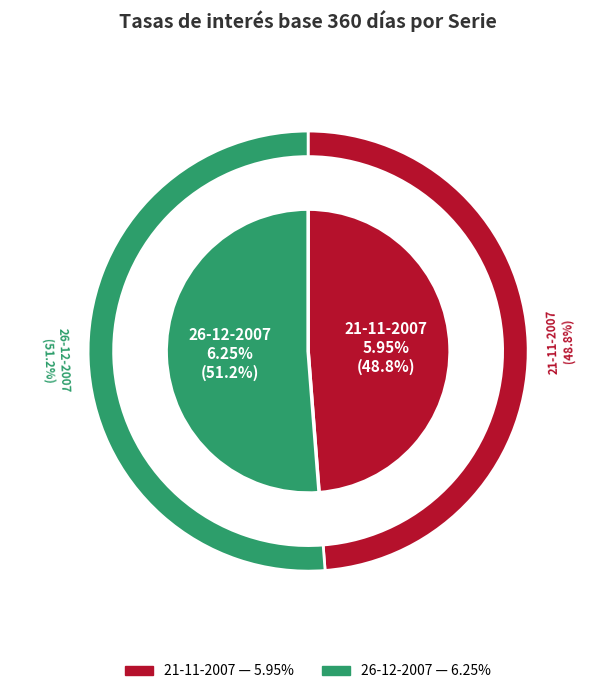

Rank the categories by value from highest to lowest.

26-12-2007, 21-11-2007